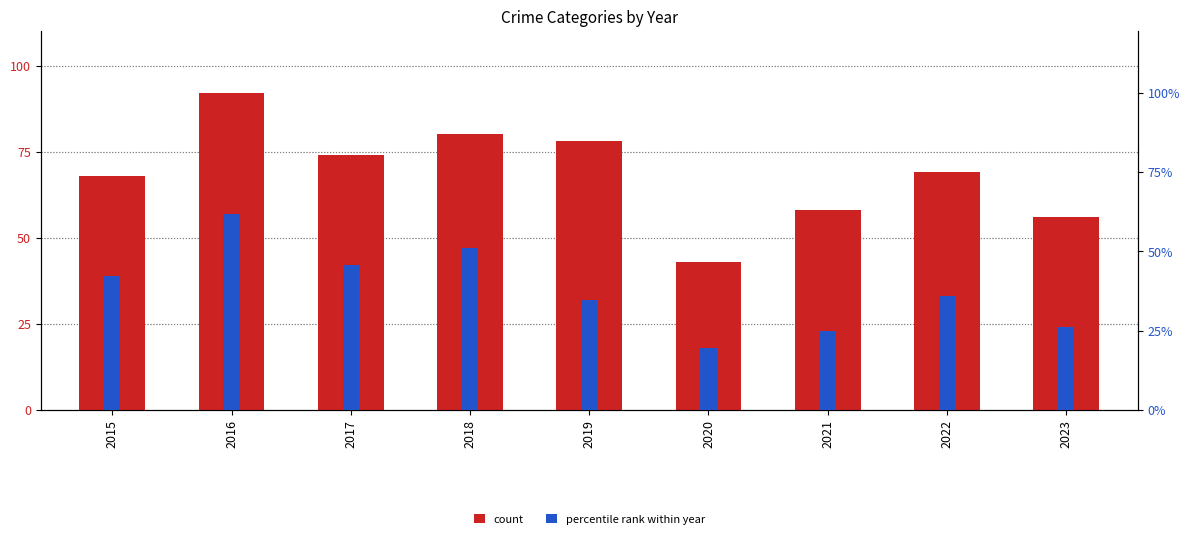

At which label is the value closest to 67?

2015